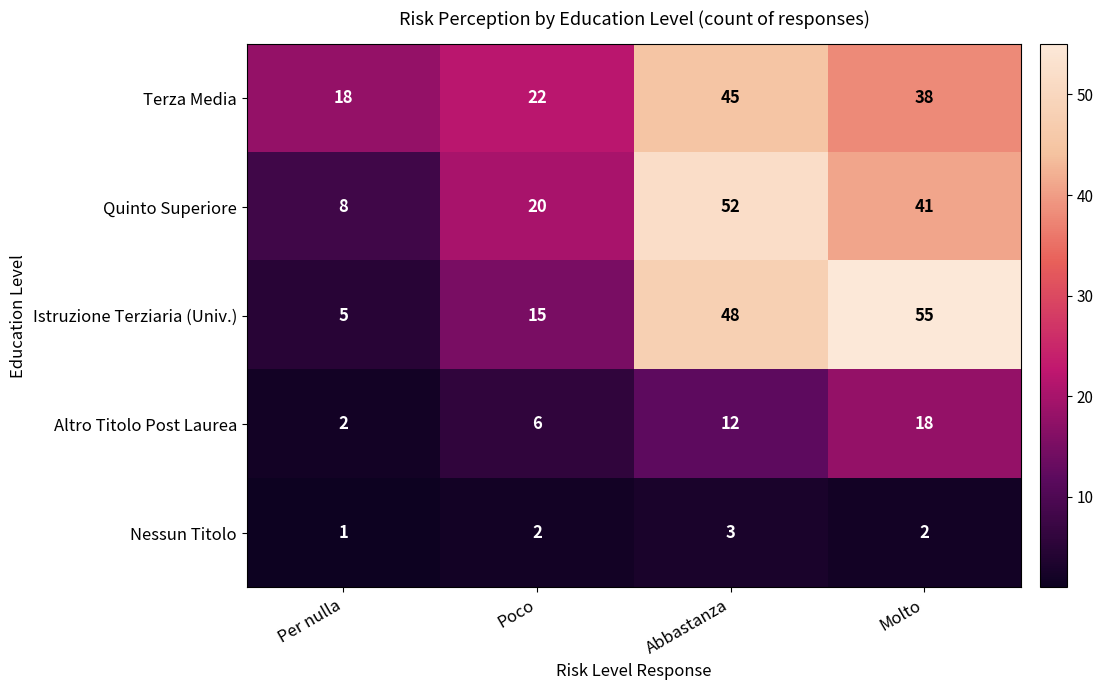

What is the difference between the second highest and minimum values in the Terza Media series?

20